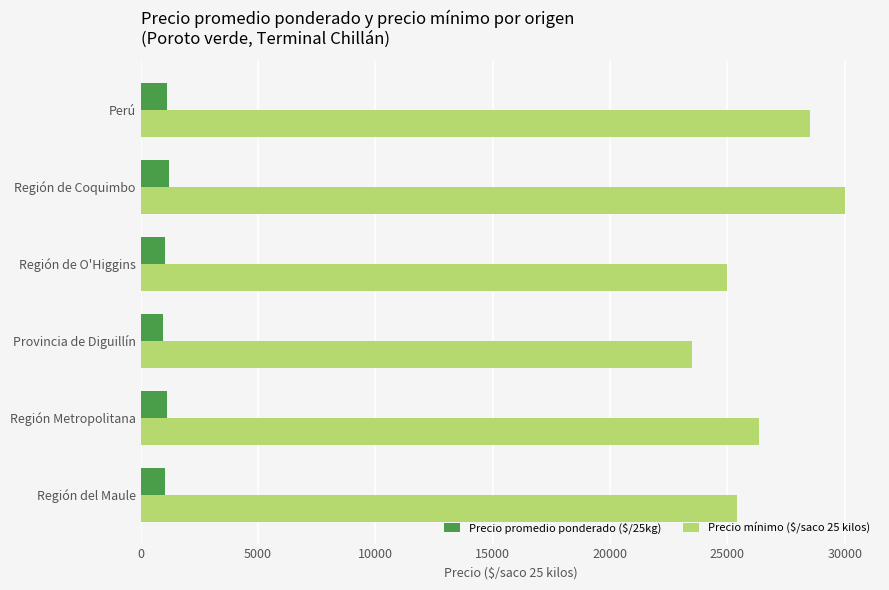

Rank the series by their average value, from highest to lowest.

Precio mínimo ($/saco 25 kilos), Precio promedio ponderado ($/25kg)